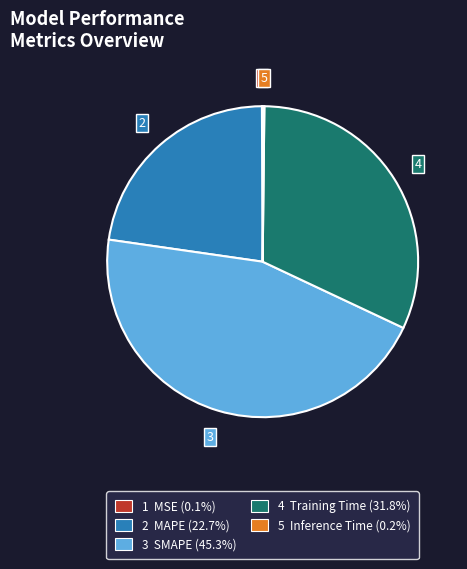

What is the ratio of the value at 4 Training Time (31.8%) to the value at 3 SMAPE (45.3%)?

0.7